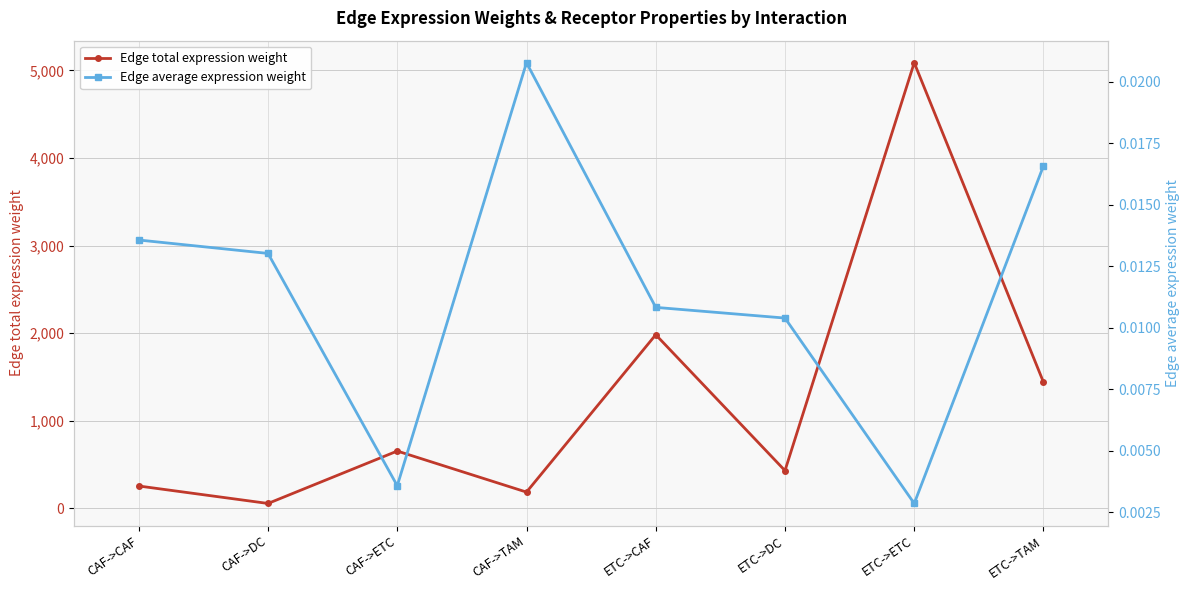

How many interior local peaks does the Edge total expression weight series have?

3